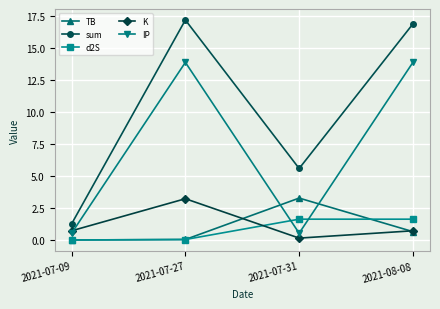

Where does the d2S series first go above 1?

2021-07-31